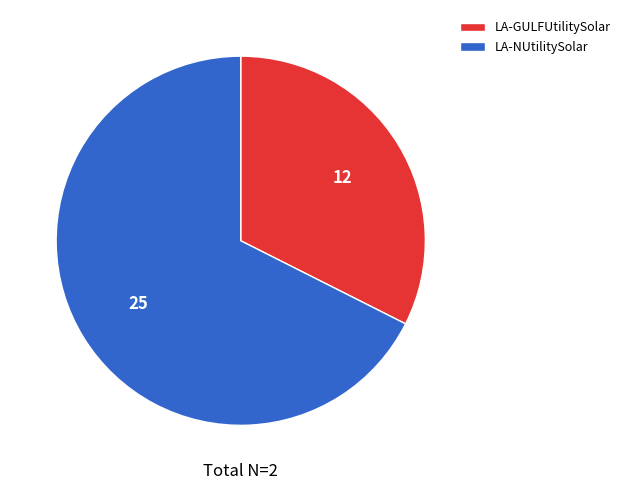

How many slices are in this pie chart?

2